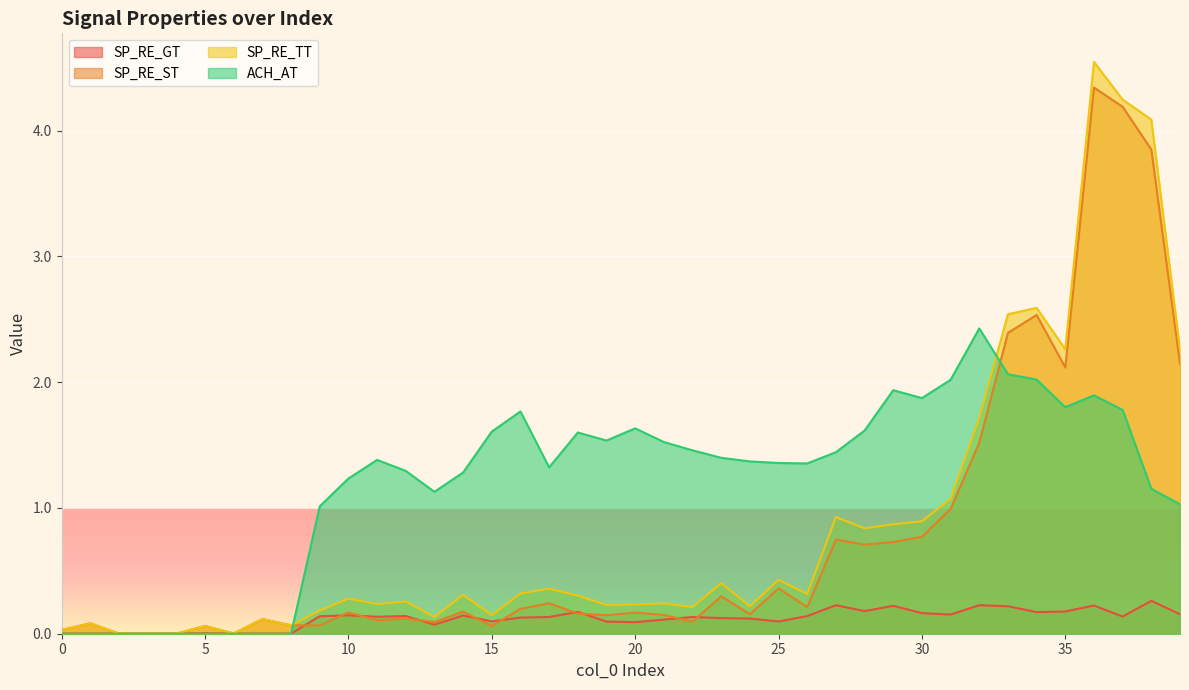

Between 2 and 19, which is larger?

19